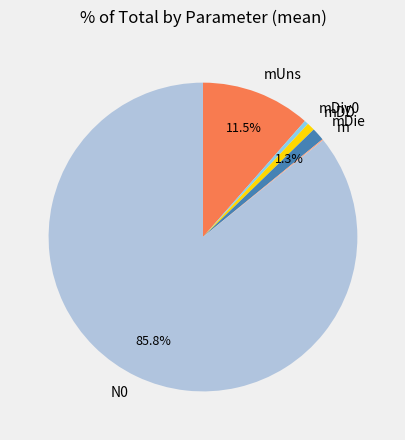

Which category has the biggest portion of the pie?

N0